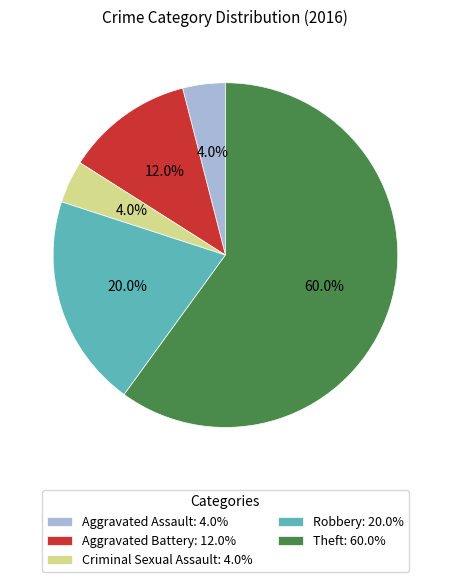

How much of the chart is everything except Robbery?

80.0%